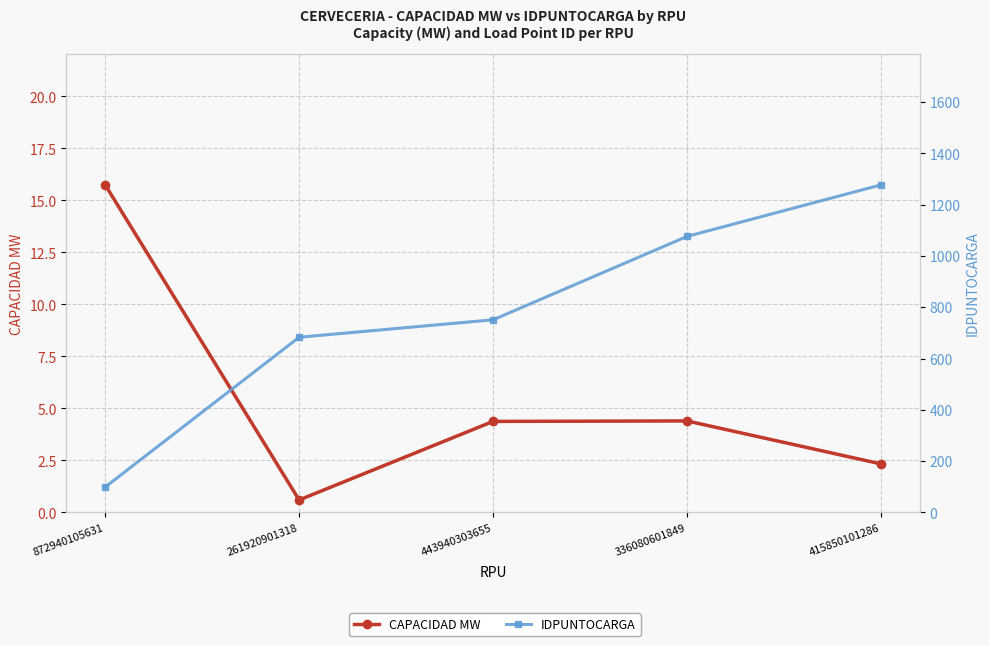

What are all the series names shown in the legend?

CAPACIDAD MW, IDPUNTOCARGA